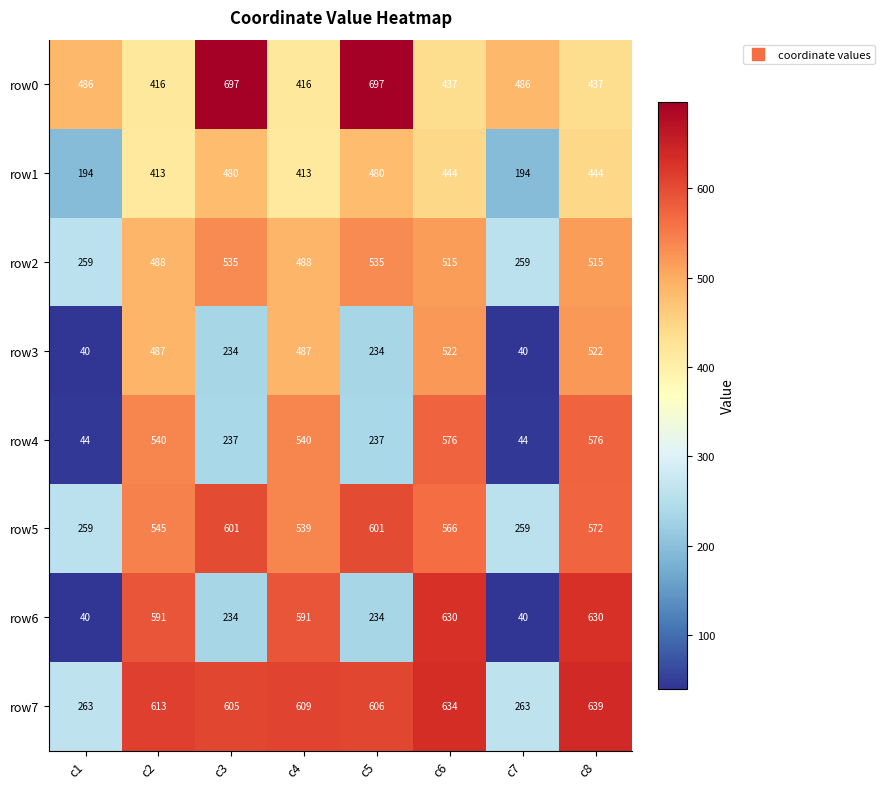

Rank the series at c8 from lowest to highest value.

row0, row1, row2, row3, row5, row4, row6, row7